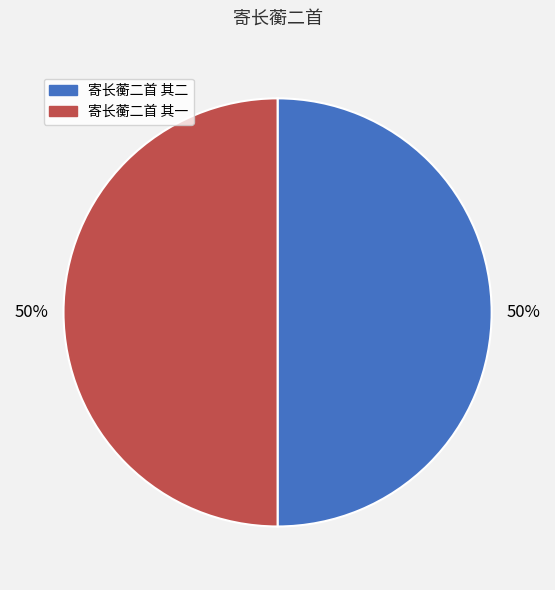

Is the sum of 寄长蘅二首 其二 and 寄长蘅二首 其一 greater than half?

Yes